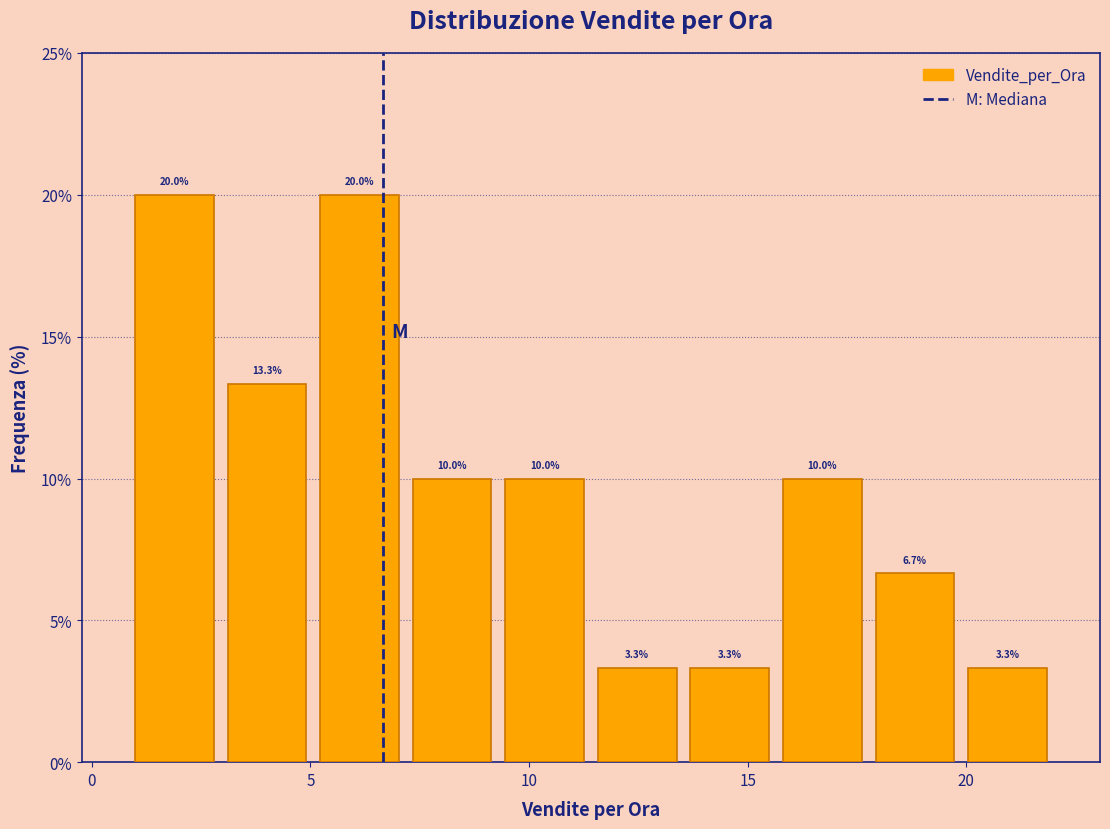

What is the height of the bar covering 18.0 to 20.0 on the x-axis? The bar edges are not printed on the chart, so give them approximately, as read against the axis.

6.7